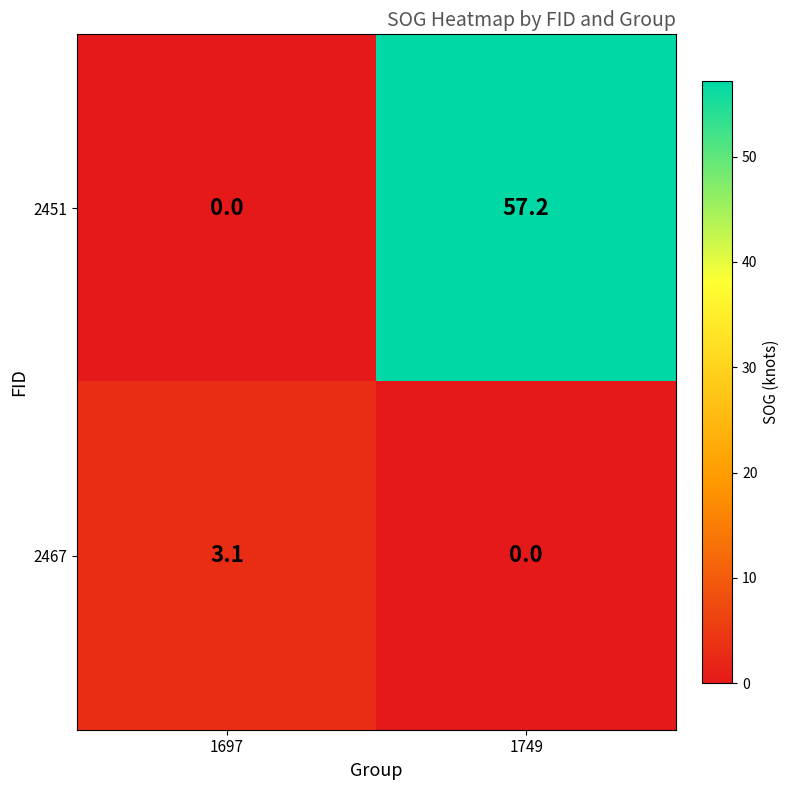

What is the spread (max minus min) of values at 1697?

3.1